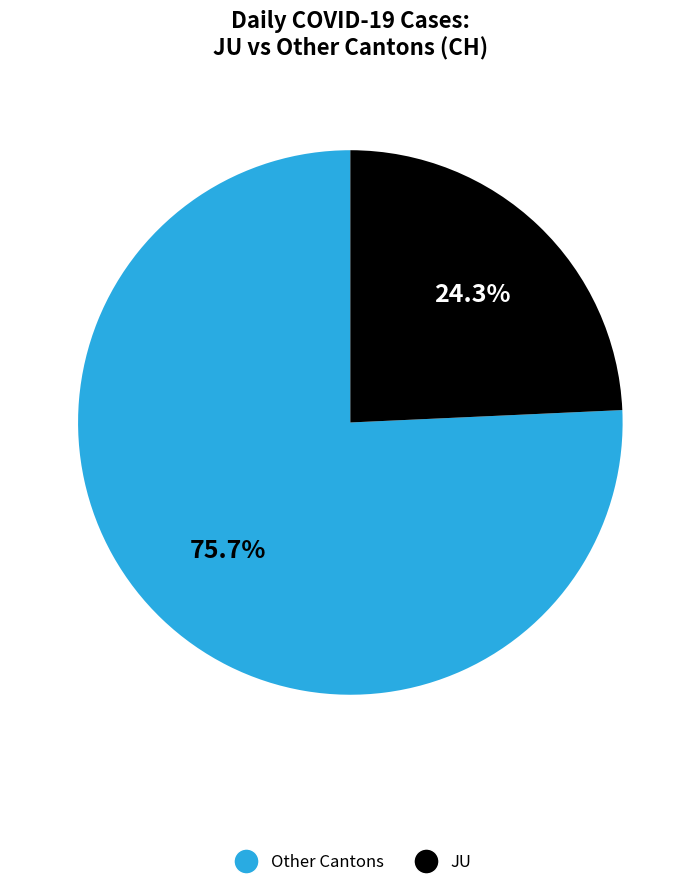

To the nearest percent, what is the average slice percentage?

50%